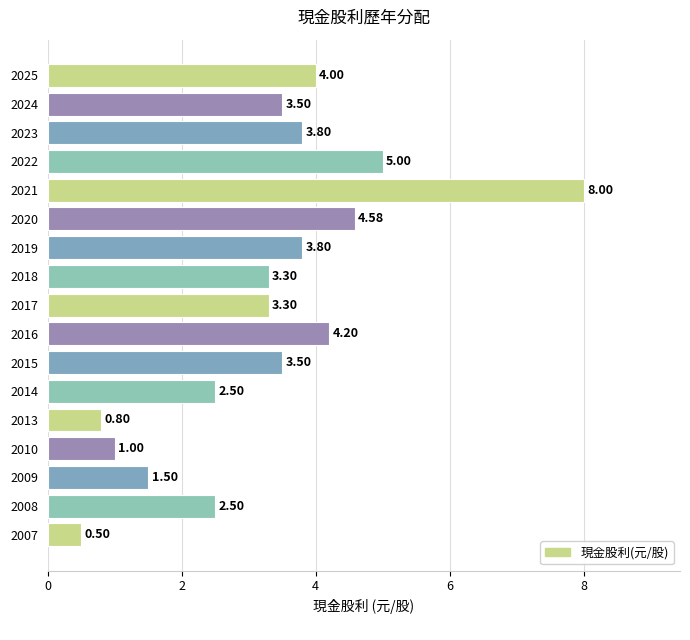

Approximately how many times larger is the value at 2008 compared to 2022?

0.5